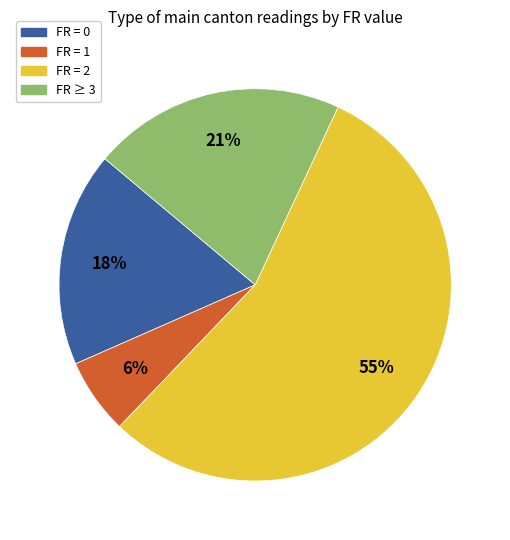

True or false: FR = 1 accounts for 1% of the total.

False